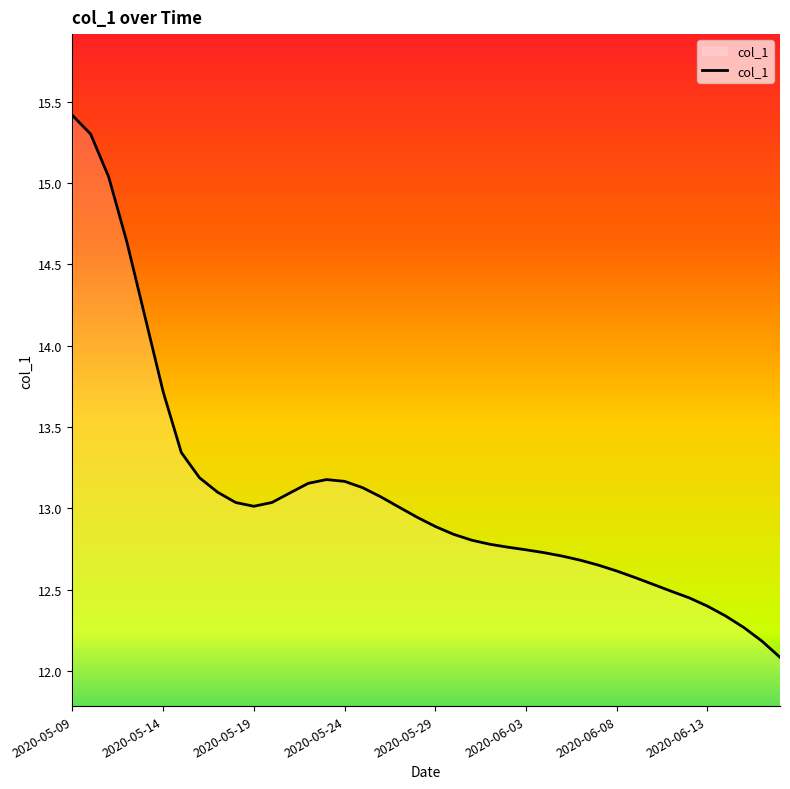

What is the minimum value shown in the chart?

12.1